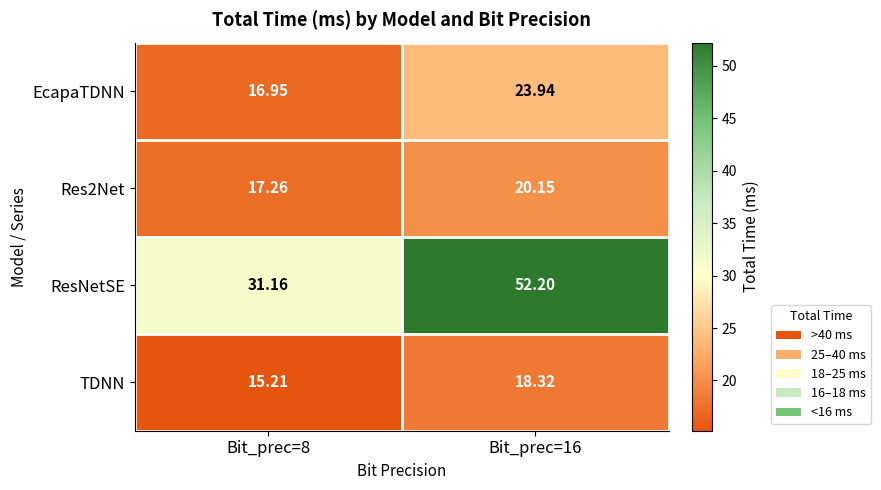

Which series has the largest range (max minus min)?

ResNetSE